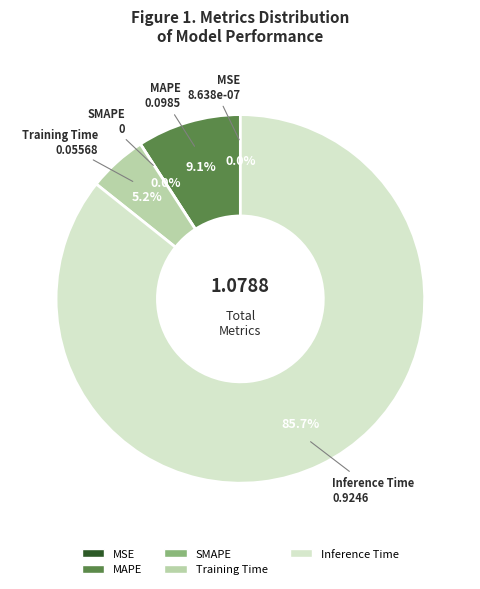

To the nearest percent, what is the combined percentage of MSE and Training Time?

5%